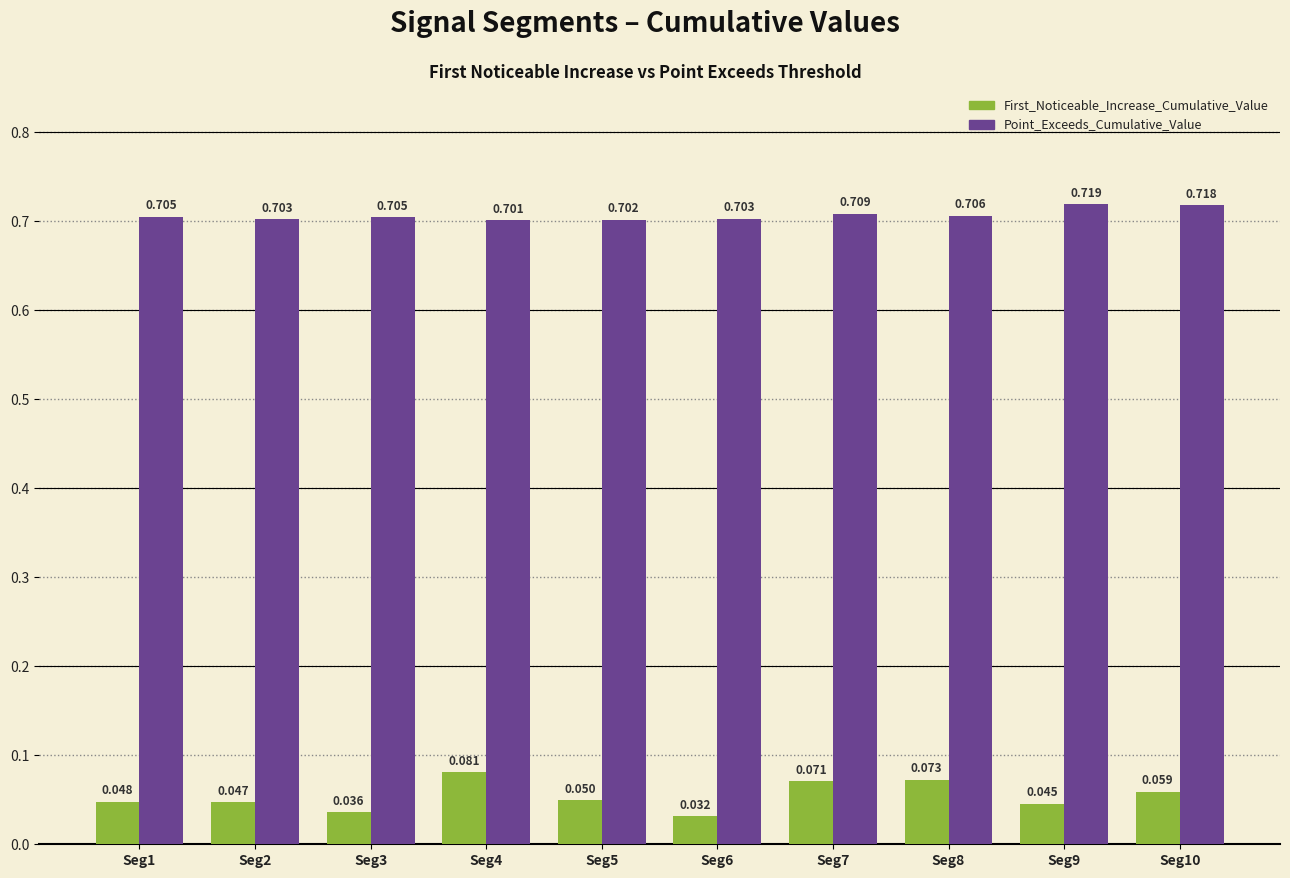

Between Seg2 and Seg8, which series saw the biggest shift?

First_Noticeable_Increase_Cumulative_Value